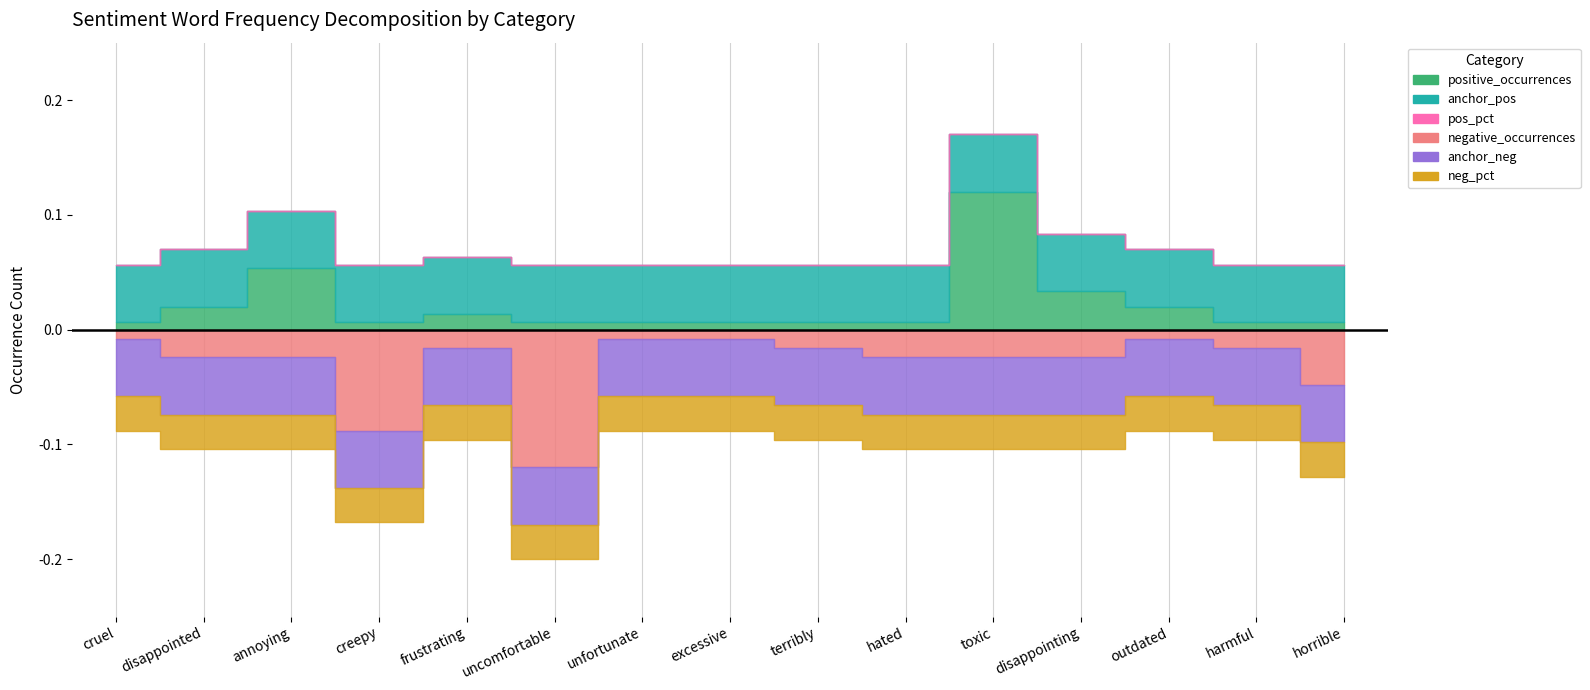

Is it true that anchor_pos equals 0 at uncomfortable?

False